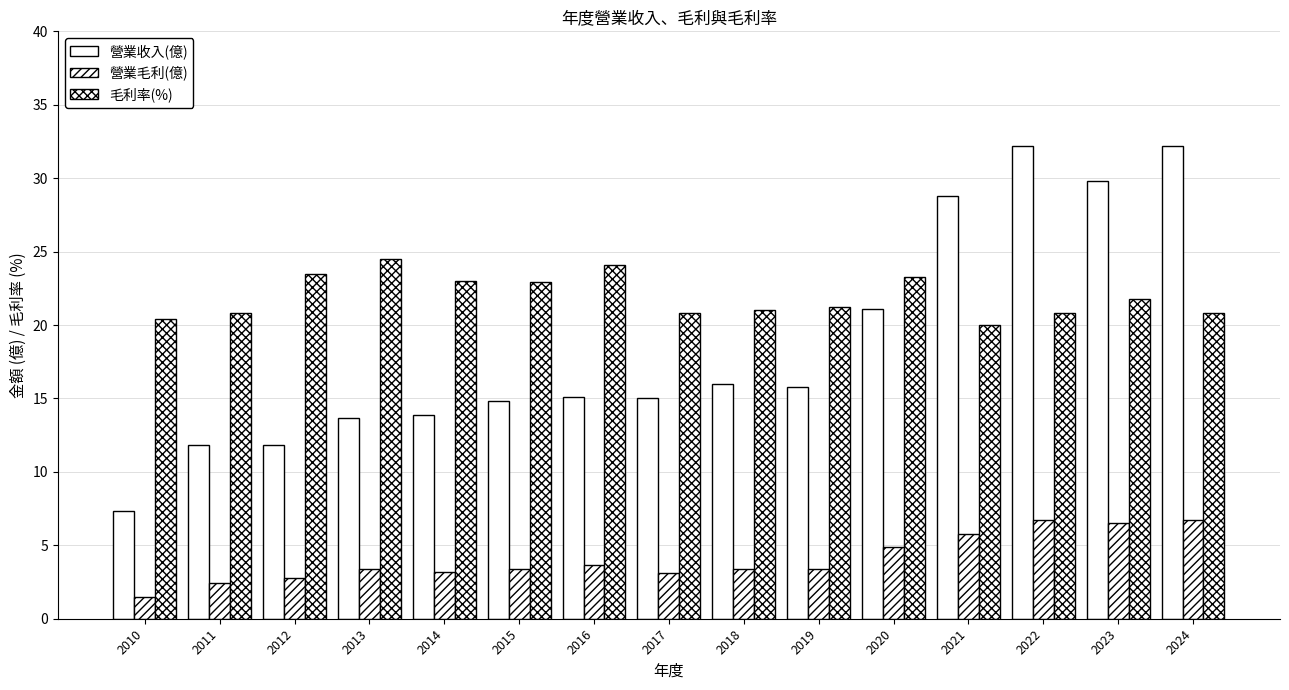

Reading right to left, list all the values displayed in this chart.

營業收入(億): 32.2	29.8	32.2	28.8	21.1	15.8	16.0	15.0	15.1	14.8	13.9	13.7	11.8	11.8	7.3
營業毛利(億): 6.7	6.5	6.7	5.8	4.9	3.4	3.4	3.1	3.6	3.4	3.2	3.4	2.8	2.5	1.5
毛利率(%): 20.8	21.8	20.8	20.0	23.3	21.2	21.0	20.8	24.1	22.9	23.0	24.5	23.5	20.8	20.4